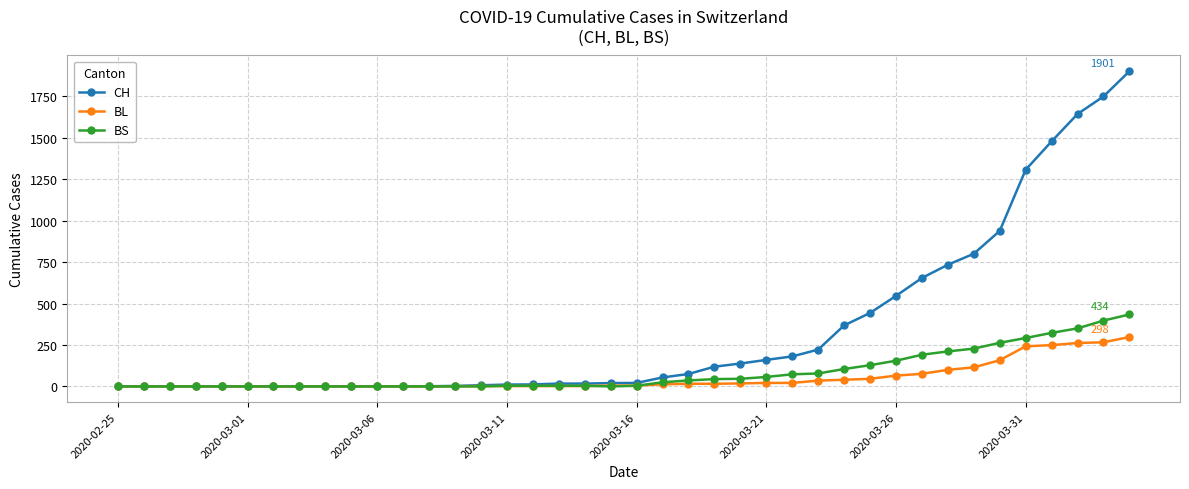

Which series has the widest spread of values?

CH